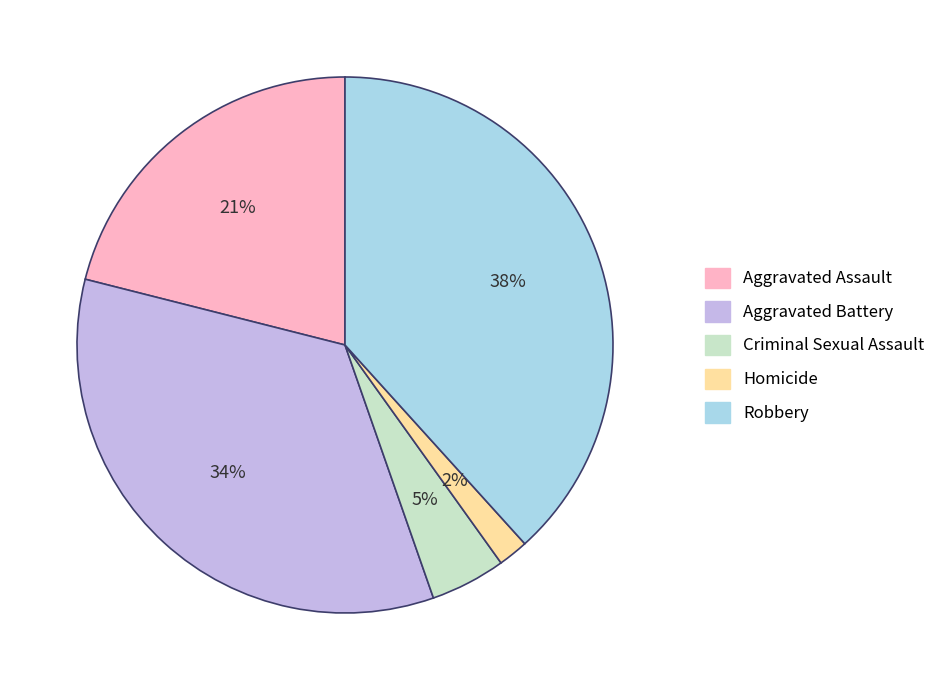

To the nearest percent, what is the average slice percentage?

20%